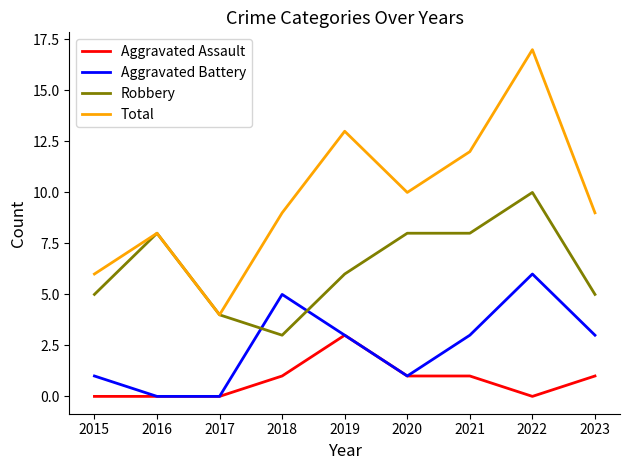

The Aggravated Assault series shows 0 at 2022. True or false?

True